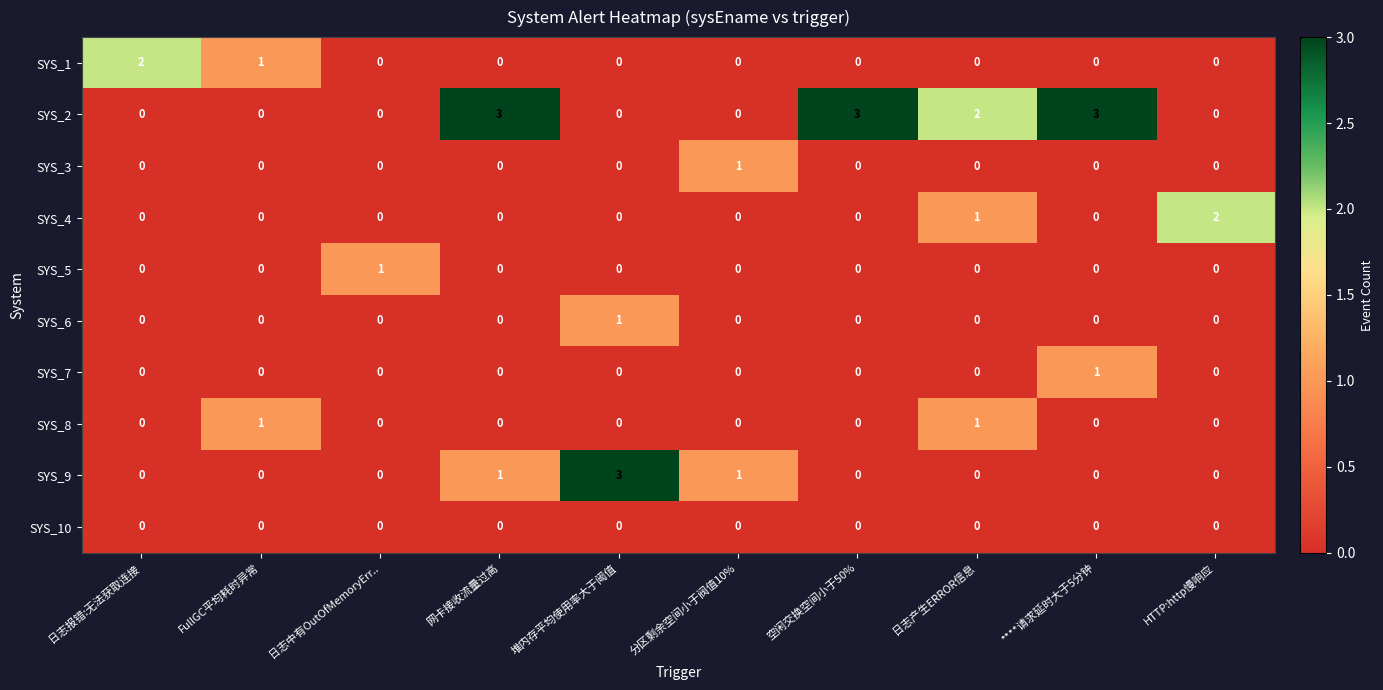

The SYS_3 series shows 0 at 空闲交换空间小于50%. True or false?

True